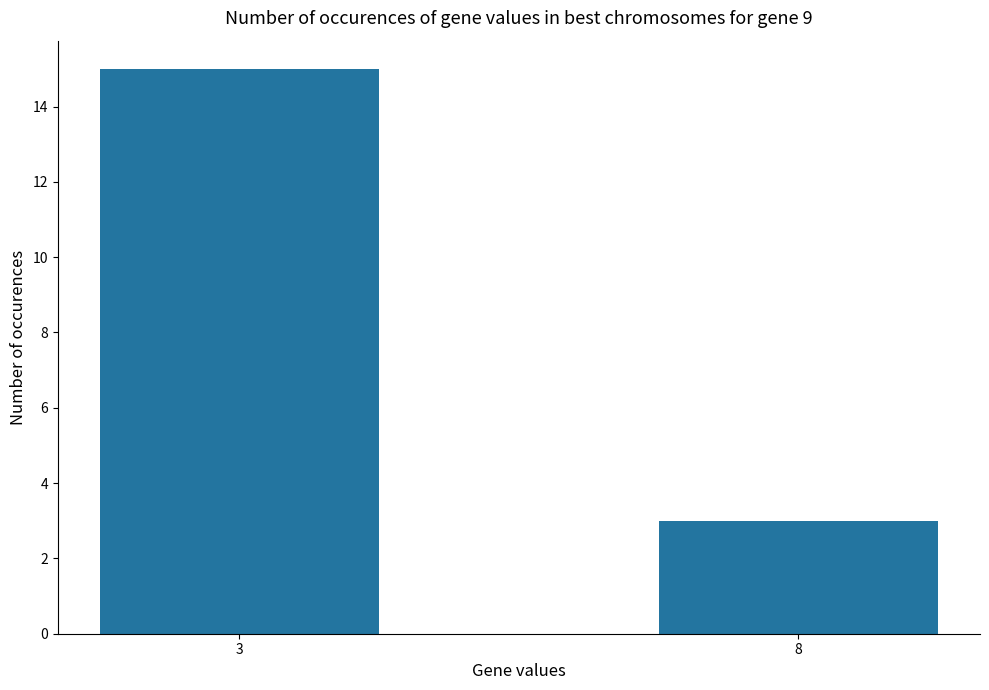

True or false: the data shows 23 at 3.

False